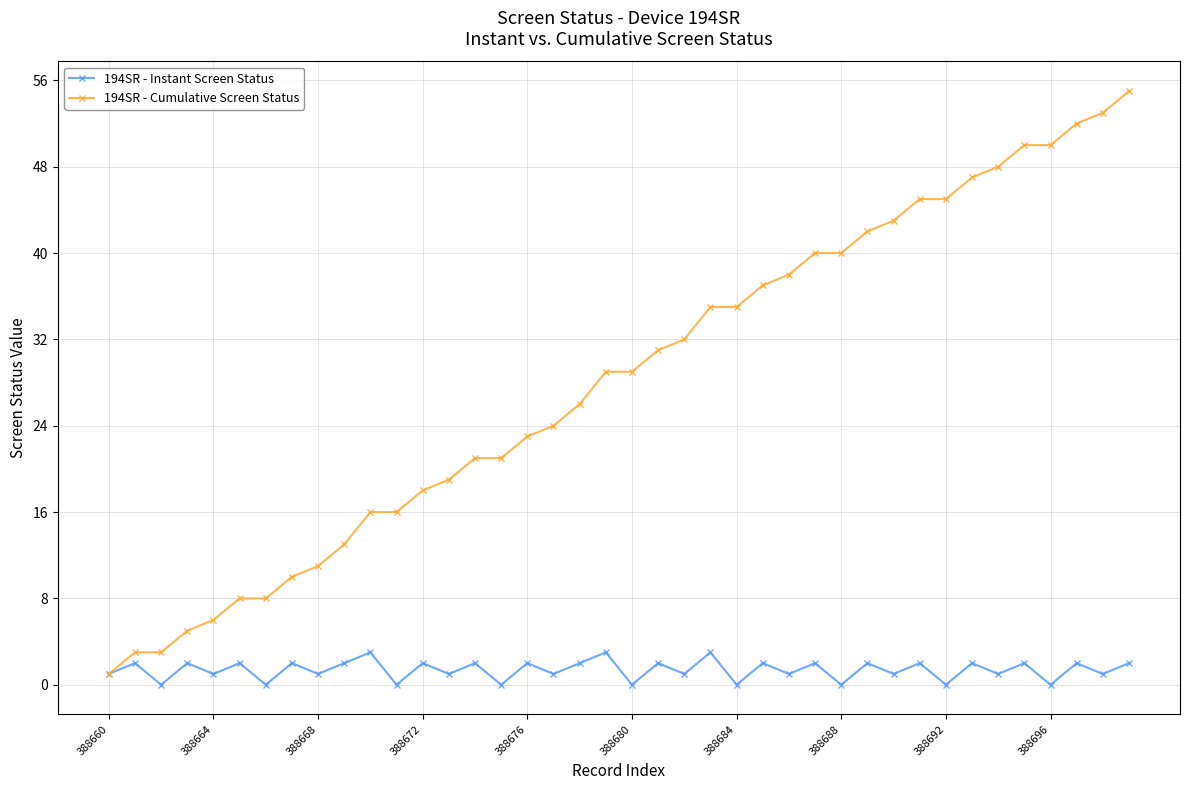

Which series has the largest range (max minus min)?

194SR - Cumulative Screen Status